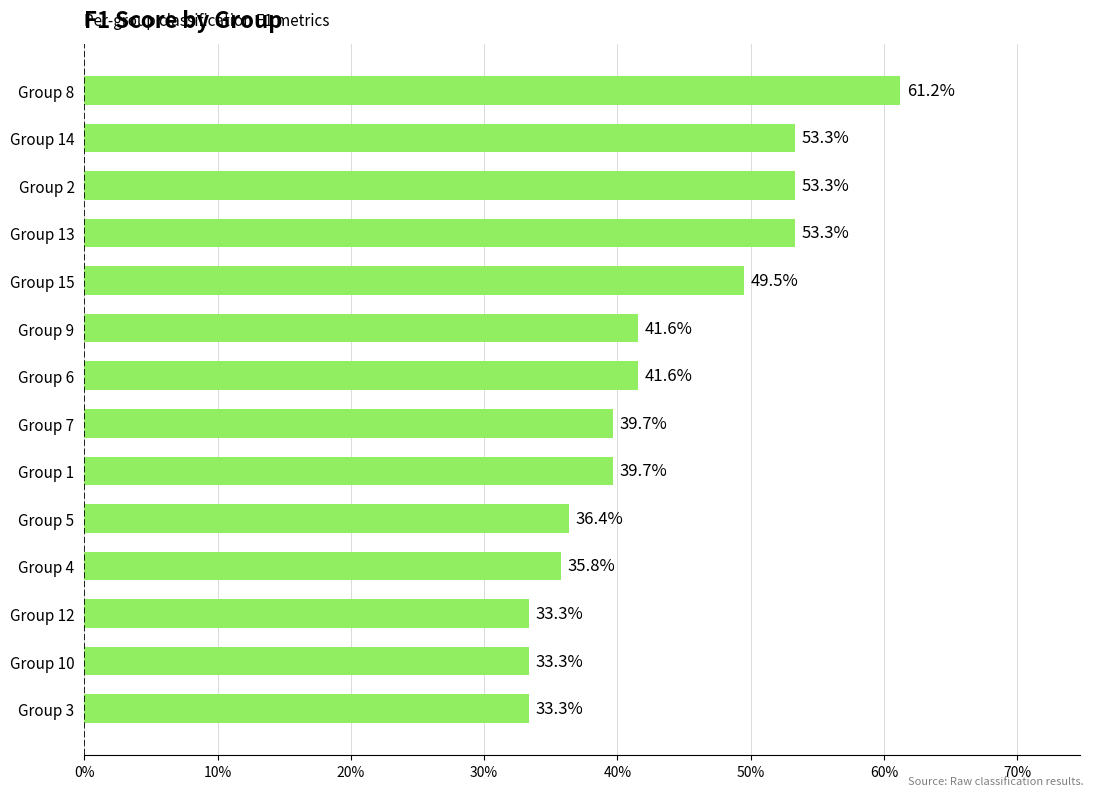

Are the bars grouped side by side (vs. stacked)?

No